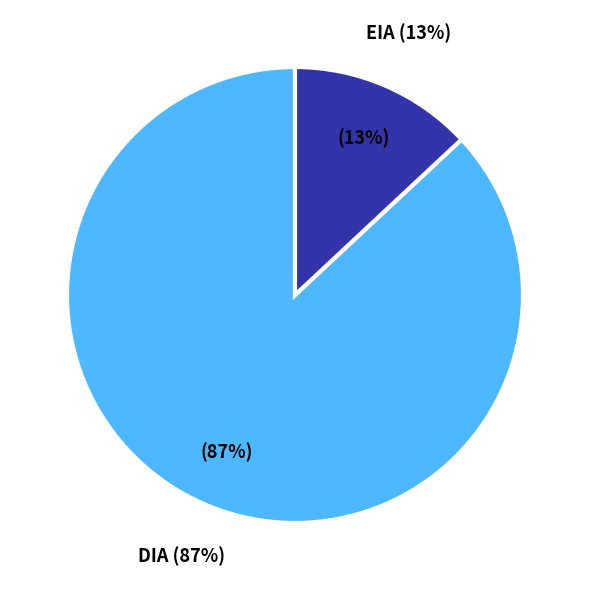

Count the number of slices in the pie.

2